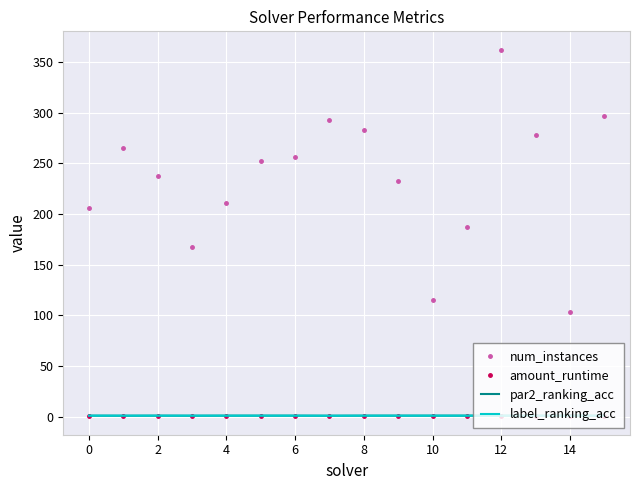

True or false: num_instances and par2_ranking_acc intersect in this chart.

False